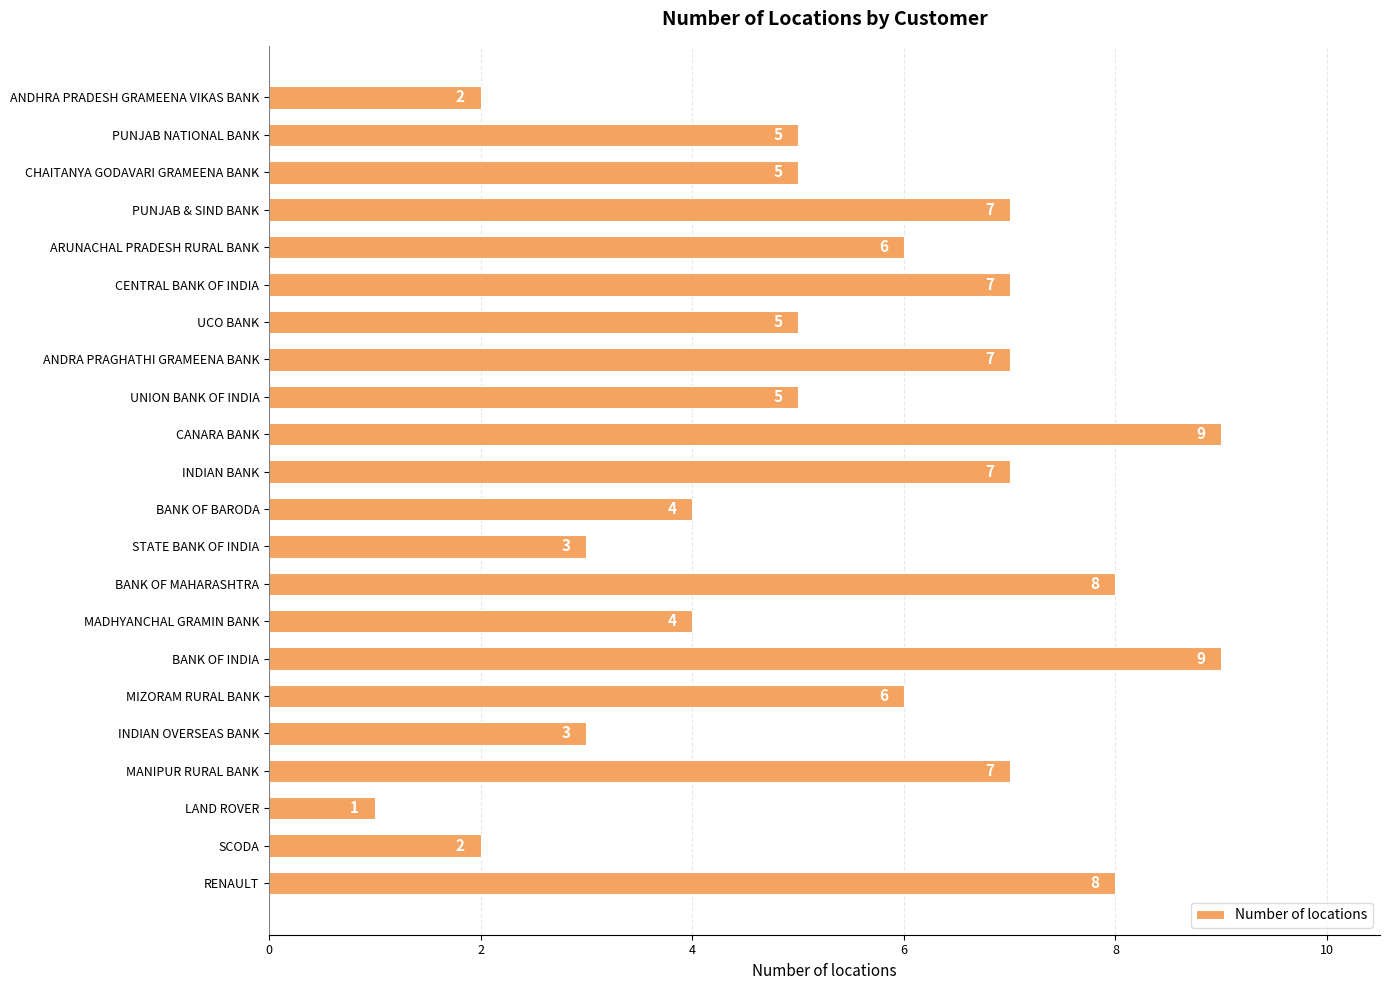

Approximately how many times larger is the value at UCO BANK compared to ANDRA PRAGHATHI GRAMEENA BANK?

0.7